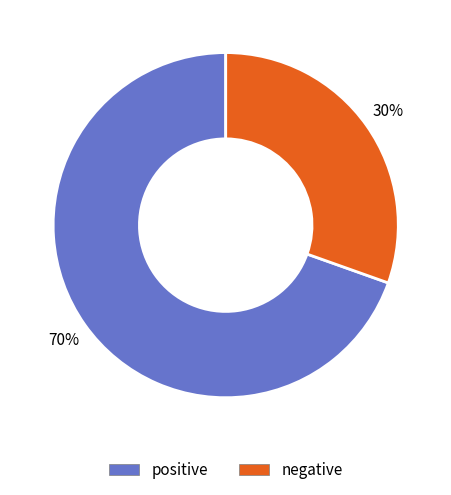

To the nearest percent, what percentage of the pie is negative?

30%